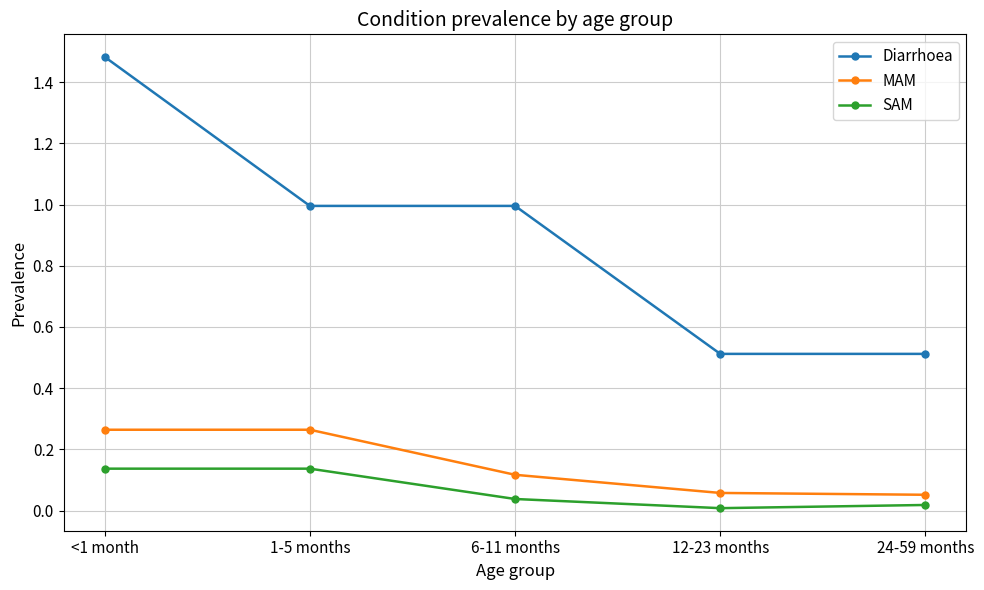

Which series has the largest total across all categories?

Diarrhoea